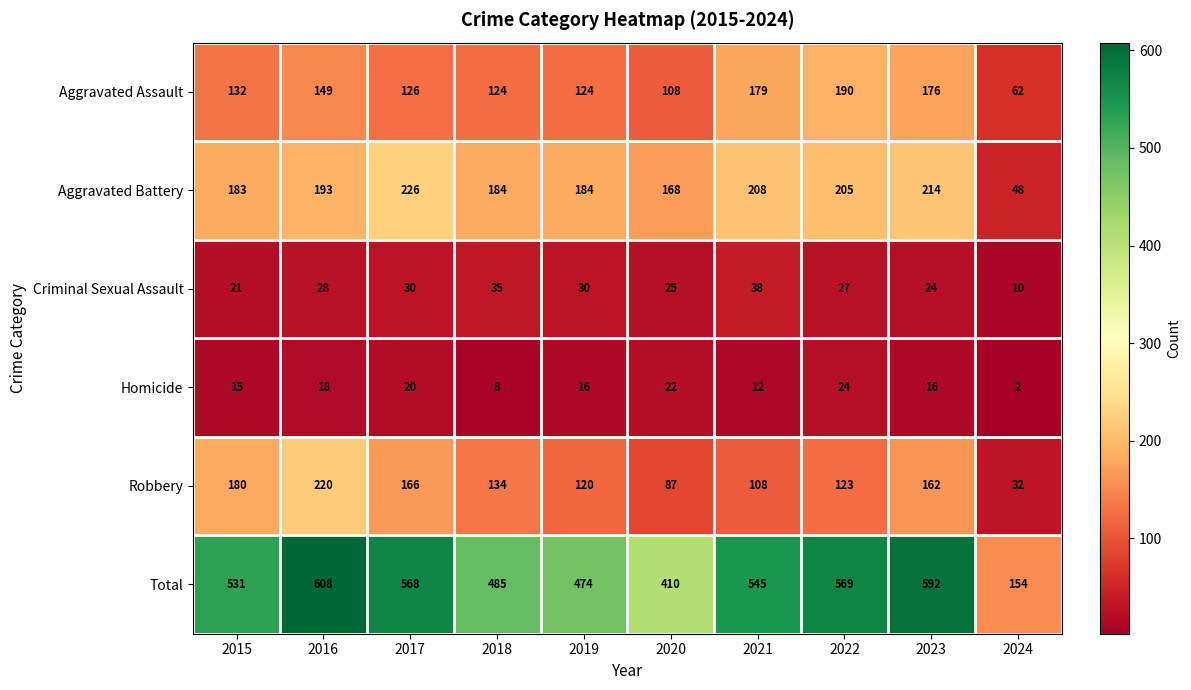

What is the greatest value displayed?

608